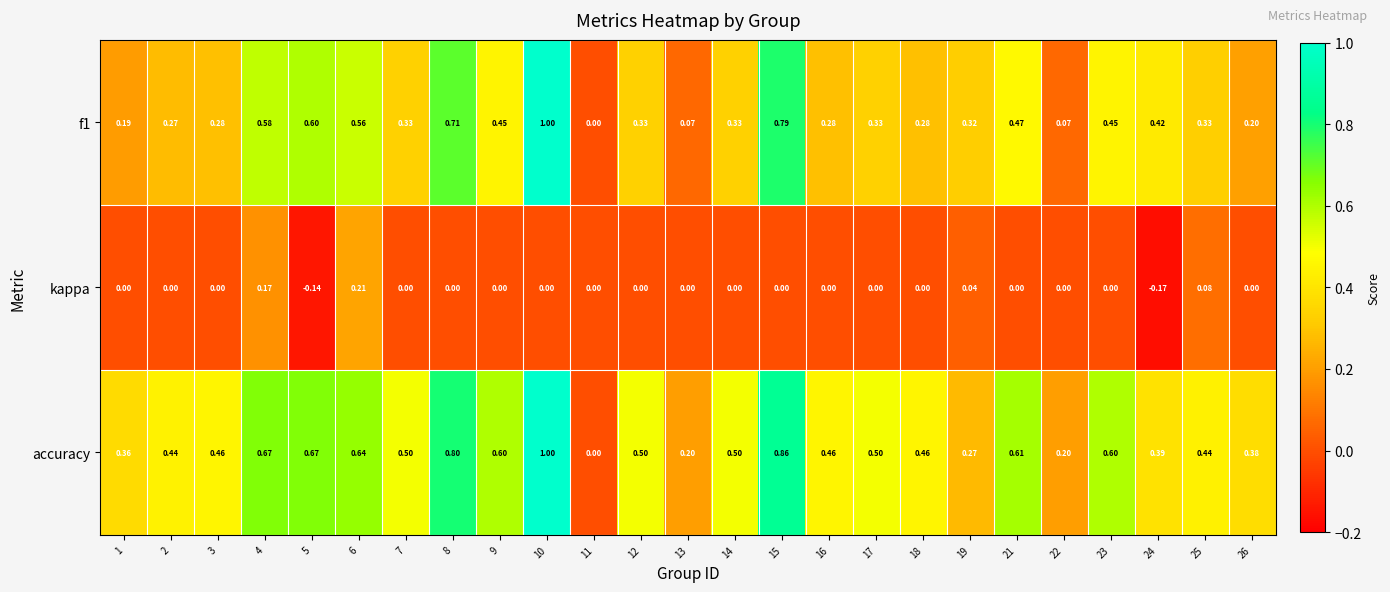

What is the maximum value shown in the chart?

1.0